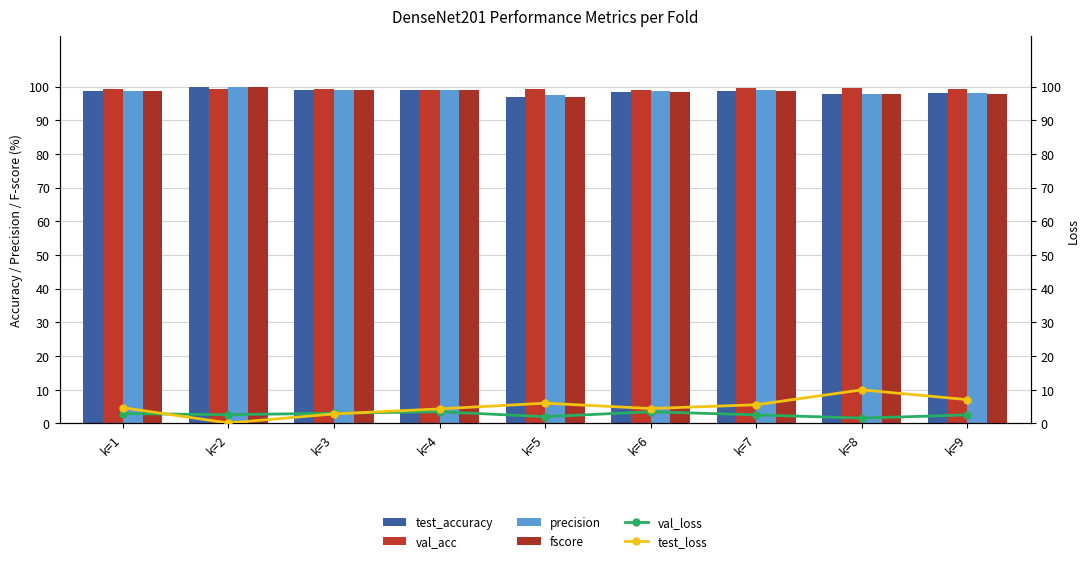

How many categories are shown in the chart?

9